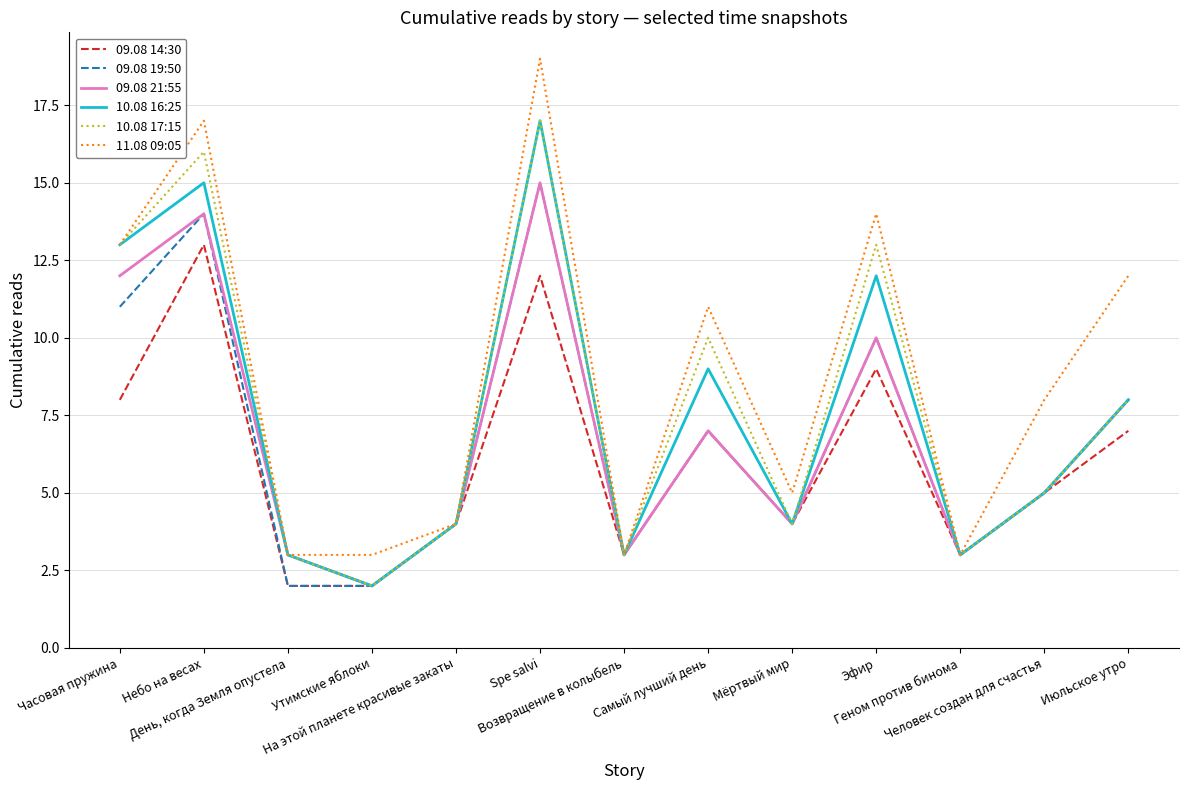

Reading left to right, list all the values displayed in this chart.

09.08 14:30: 8	13	2	2	4	12	3	7	4	9	3	5	7
09.08 19:50: 11	14	2	2	4	15	3	7	4	10	3	5	8
09.08 21:55: 12	14	3	2	4	15	3	7	4	10	3	5	8
10.08 16:25: 13	15	3	2	4	17	3	9	4	12	3	5	8
10.08 17:15: 13	16	3	2	4	17	3	10	4	13	3	5	8
11.08 09:05: 13	17	3	3	4	19	3	11	5	14	3	8	12